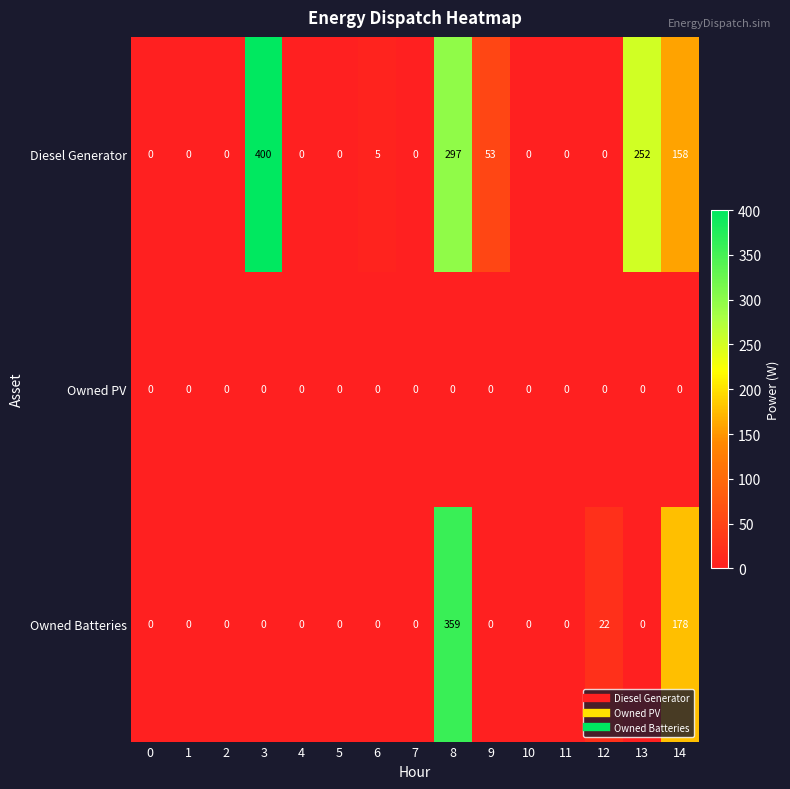

What is the difference between the highest and lowest values at 8?

359